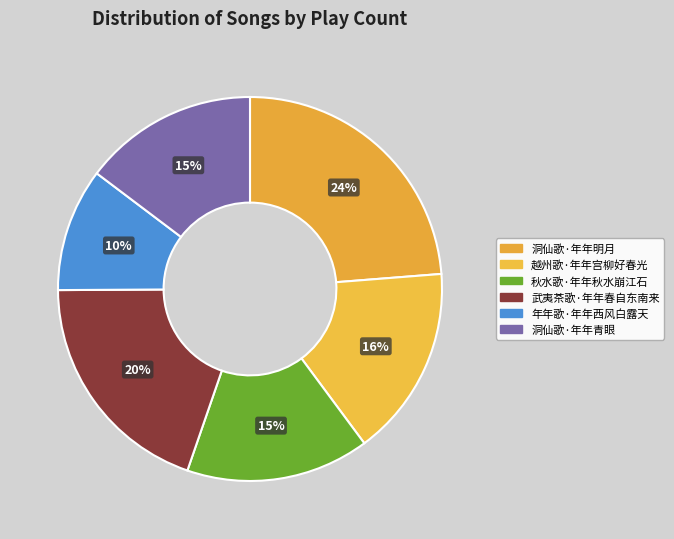

Is there a majority slice in this chart?

No